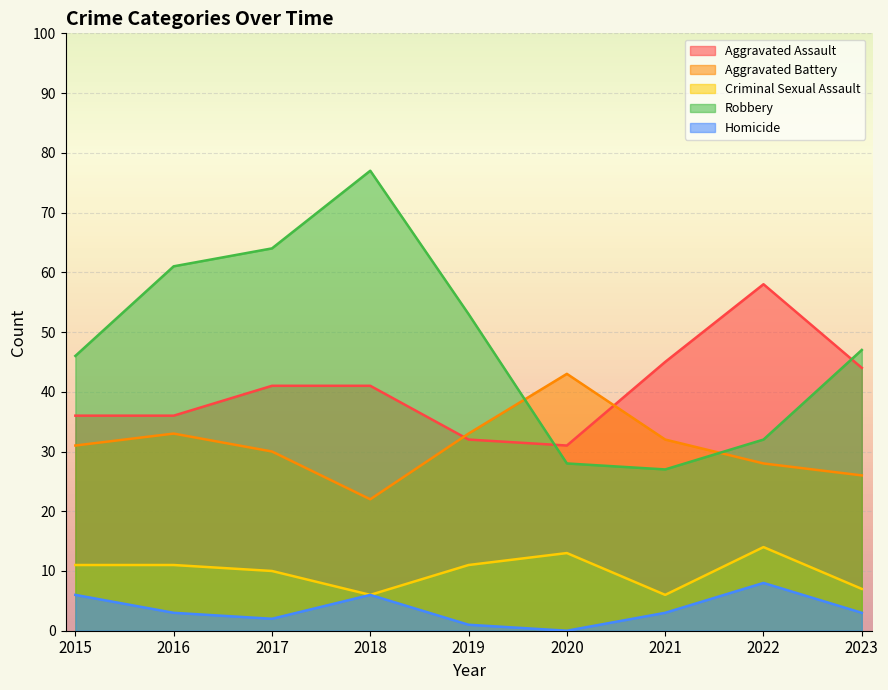

Between 2021 and 2019, which is larger?

2021